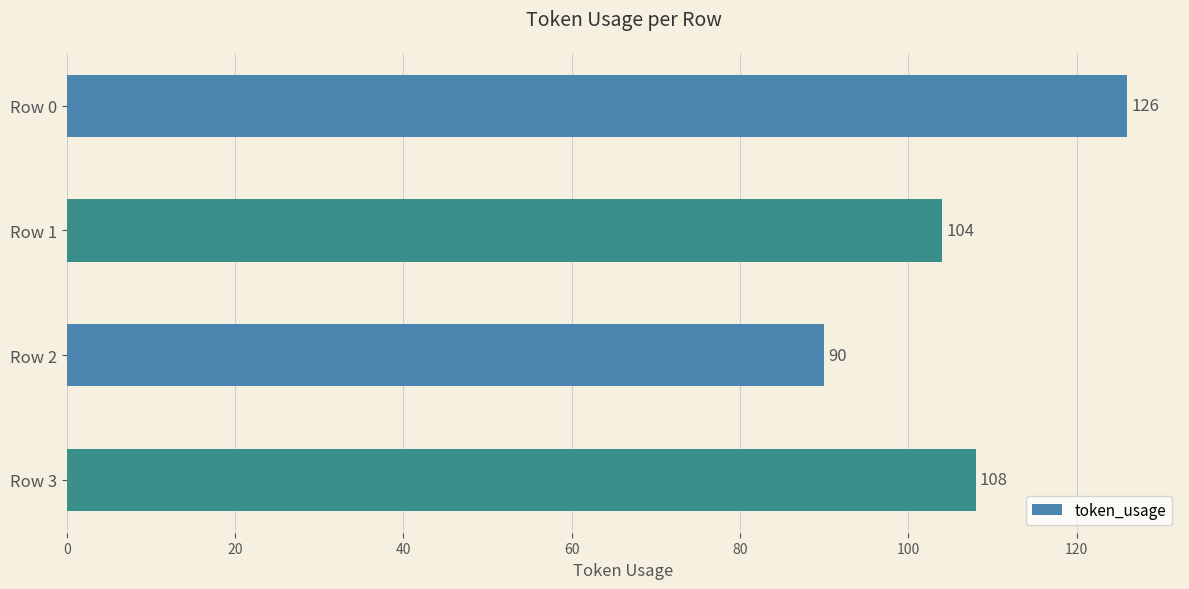

Between Row 1 and Row 0, which is larger?

Row 0